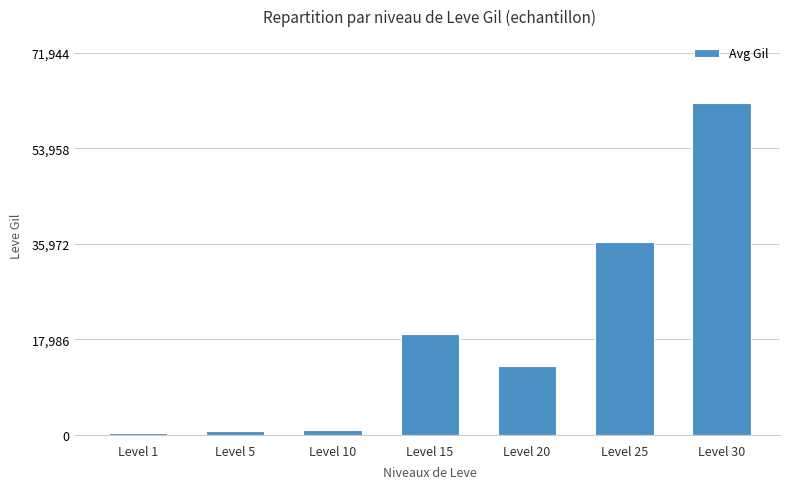

The value at Level 25 is 14156. True or false?

False